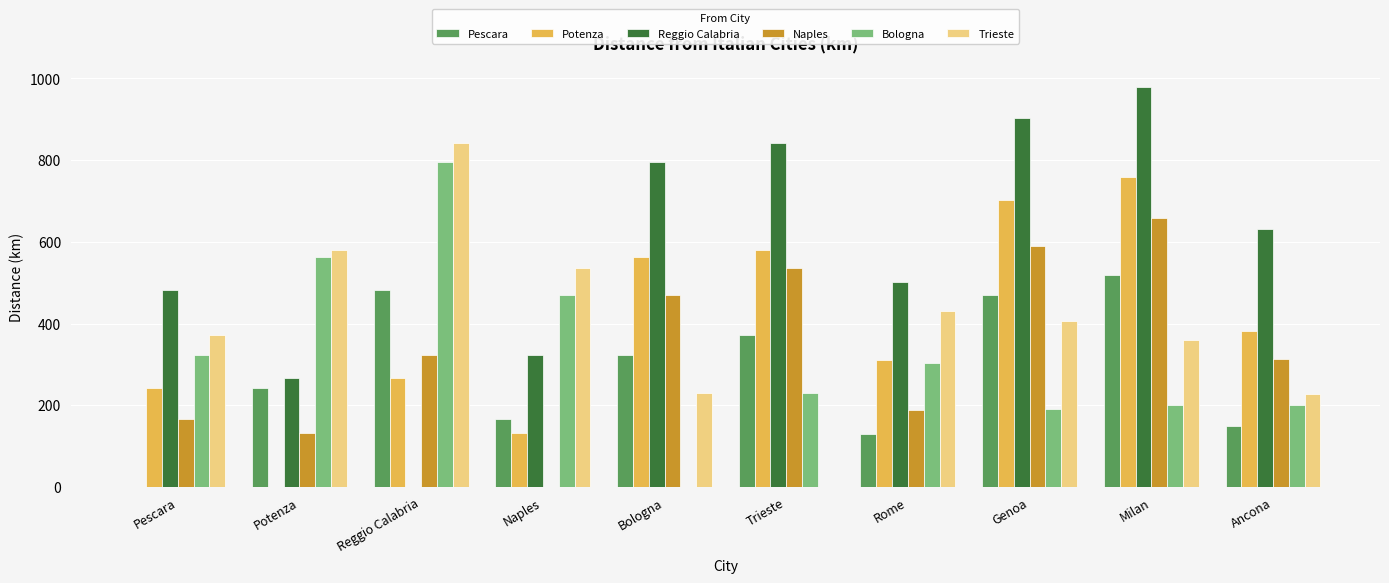

Between Naples and Genoa, which series saw the biggest shift?

Naples